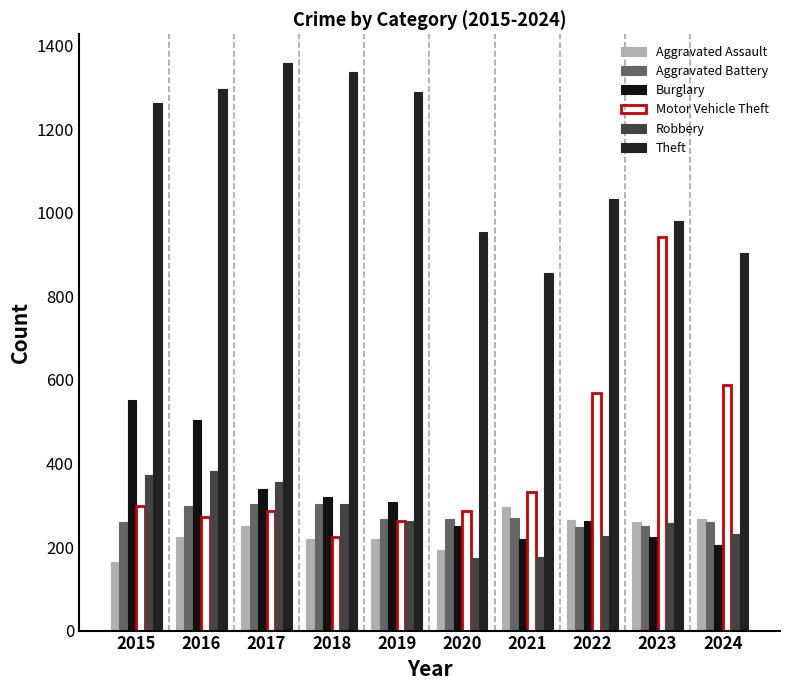

How many values in the Theft series are below 1263?

5